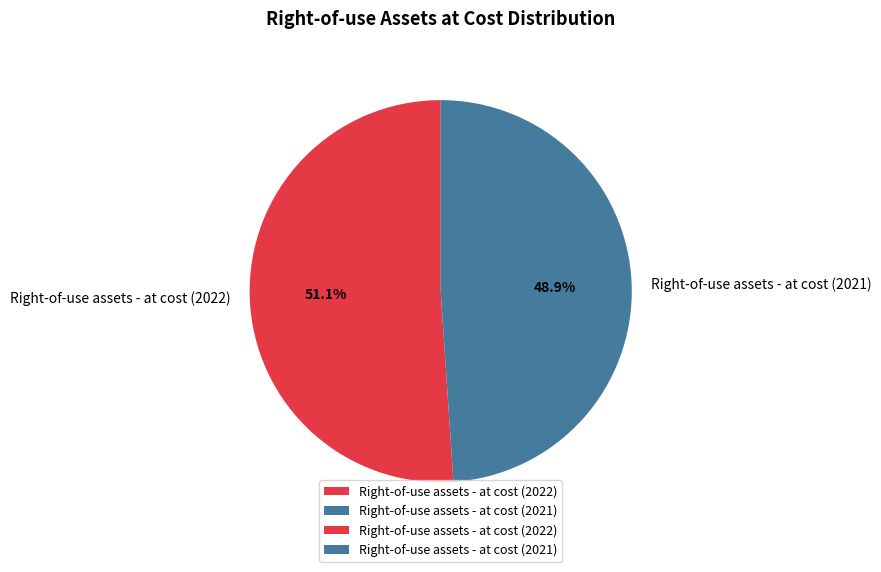

How many segments does this pie chart have?

2